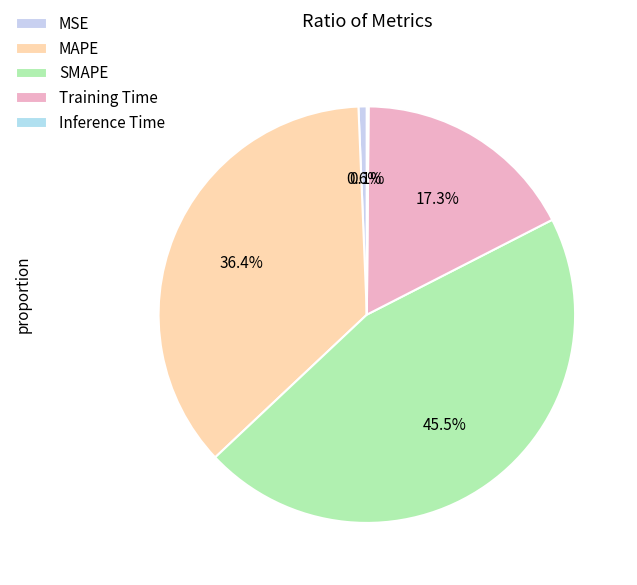

To the nearest percent, what is the difference between the Training Time and SMAPE slice percentages?

28%